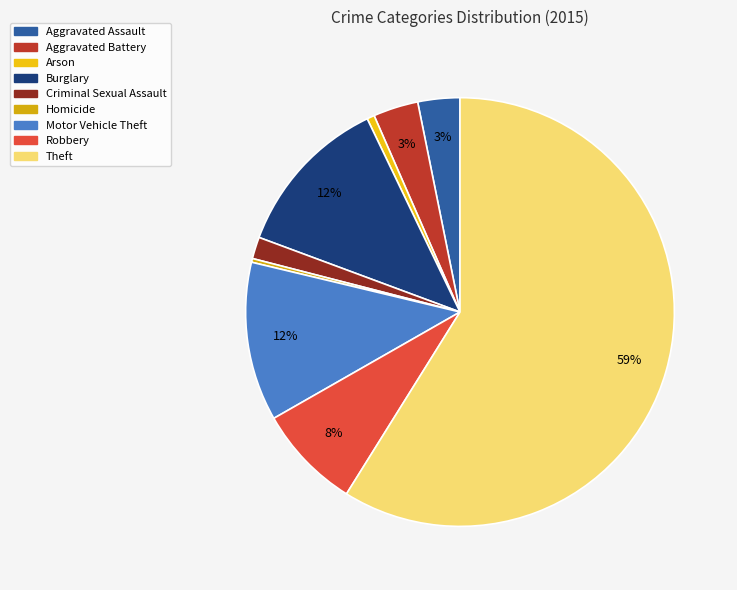

Count the number of slices in the pie.

9